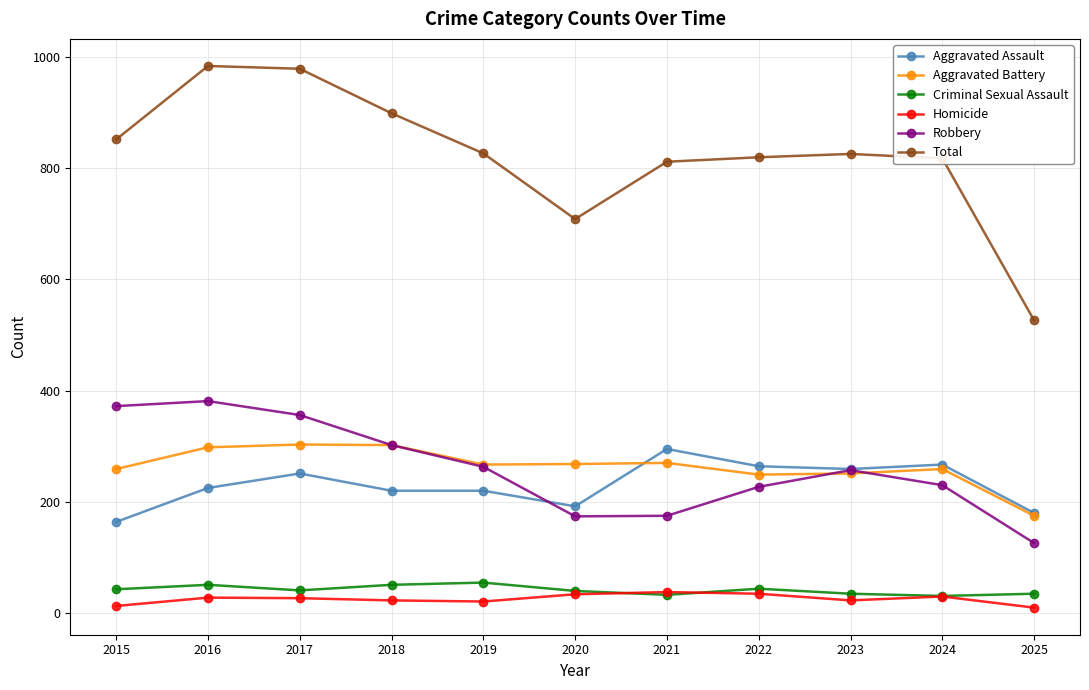

What is the lowest value of the Aggravated Assault series?

164